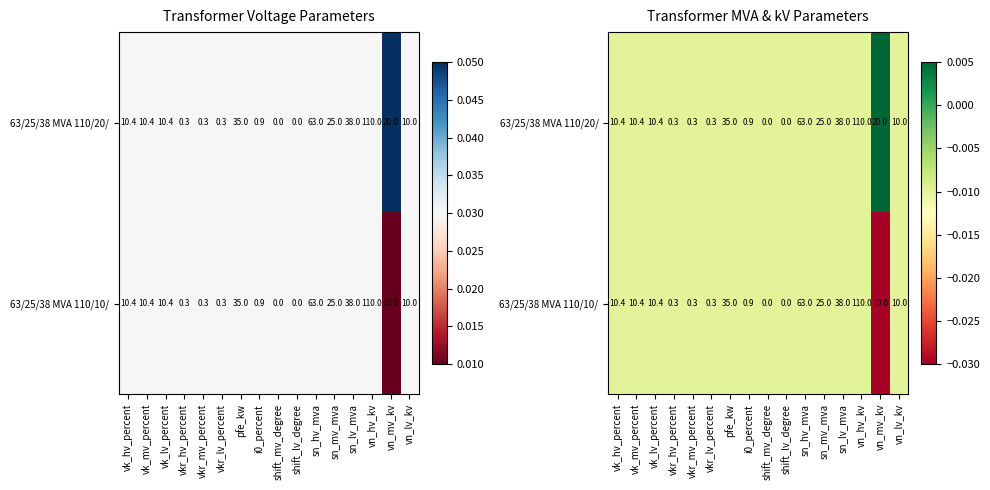

At vn_hv_kv, list the series in order from smallest to largest.

63/25/38 MVA 110/20/, 63/25/38 MVA 110/10/